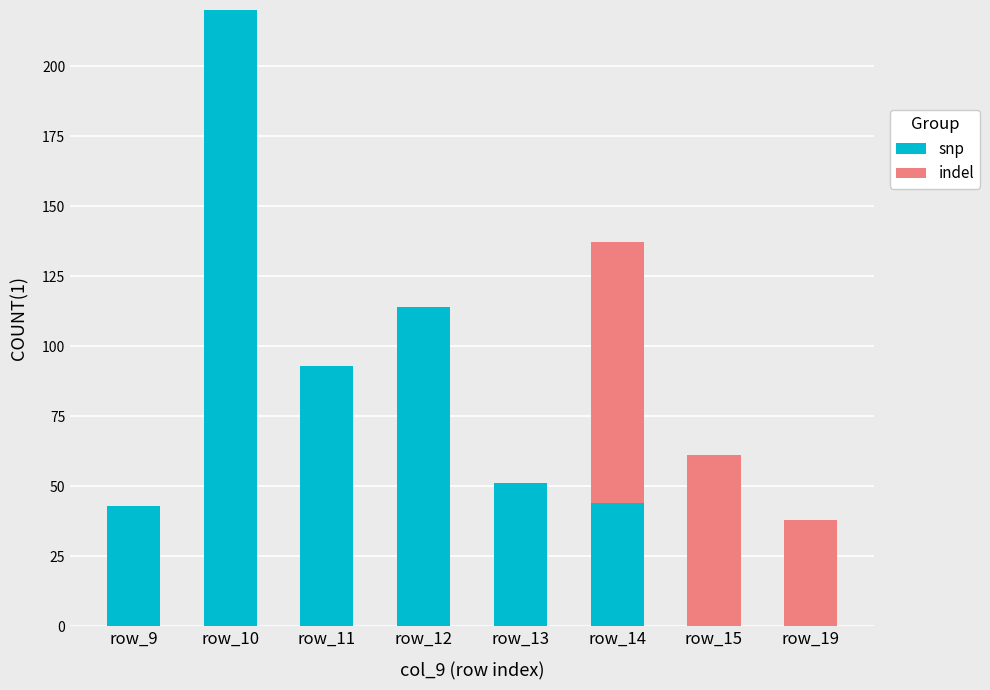

At which label does snp reach its peak?

row_10